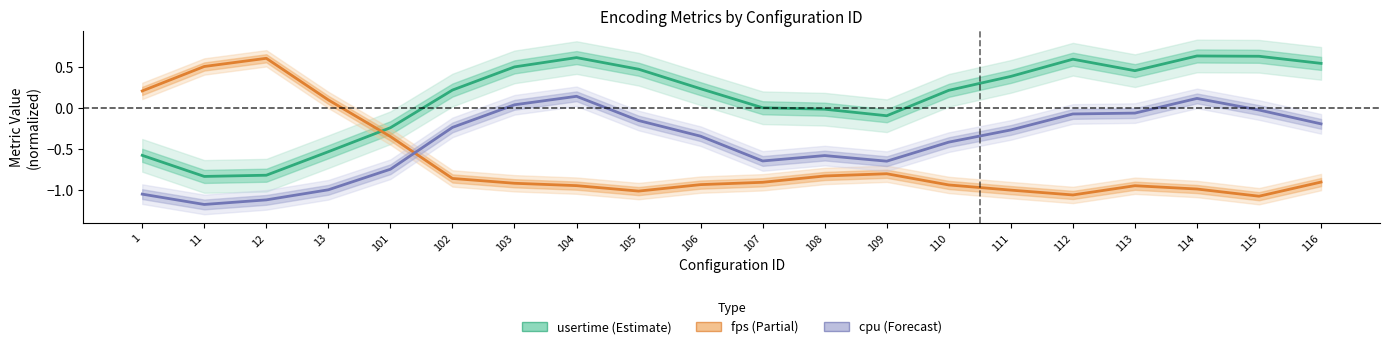

Between 12 and 114, which is larger?

114